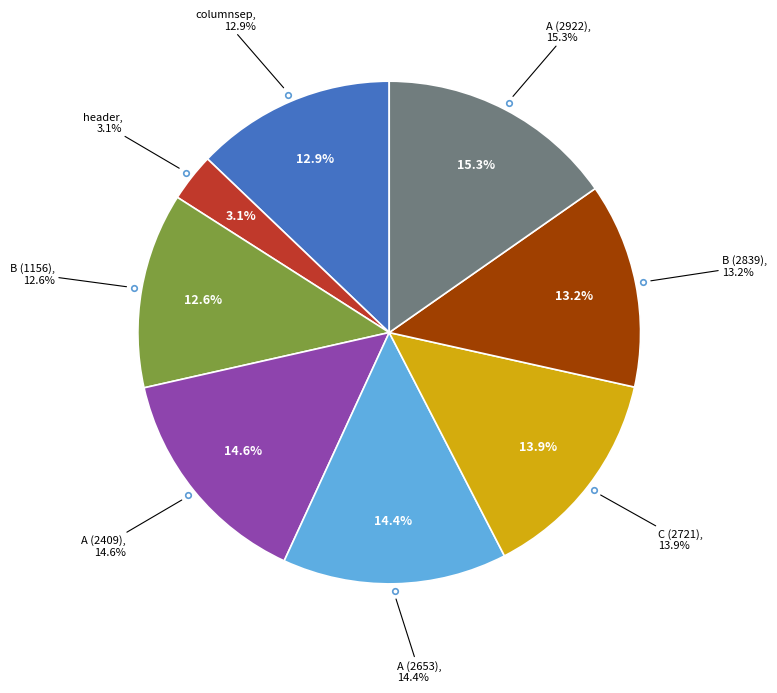

Does A (2409) account for over 50% of the chart?

No